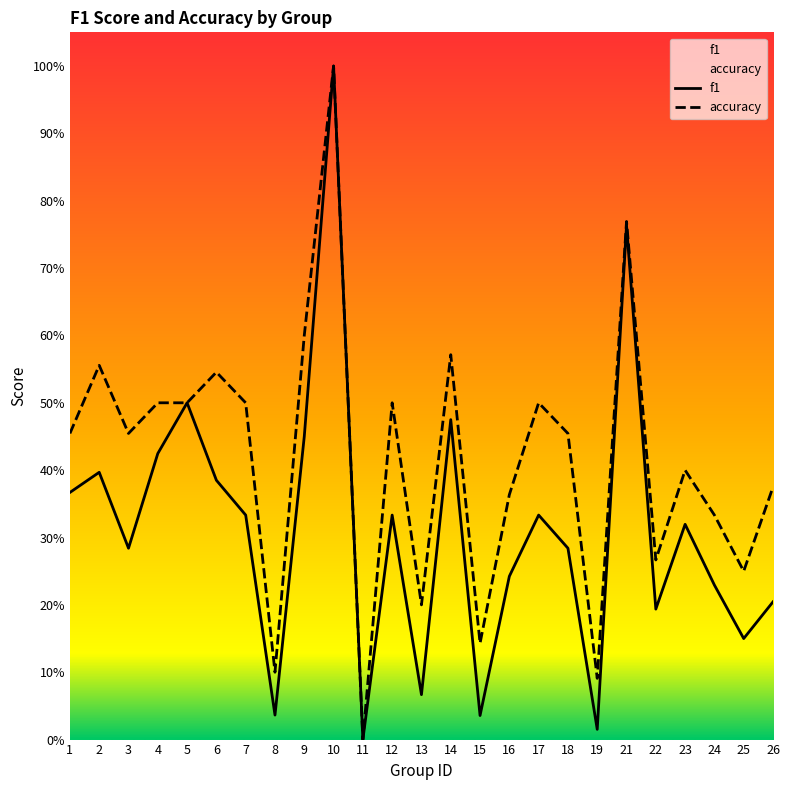

Which series has the largest total across all categories?

accuracy